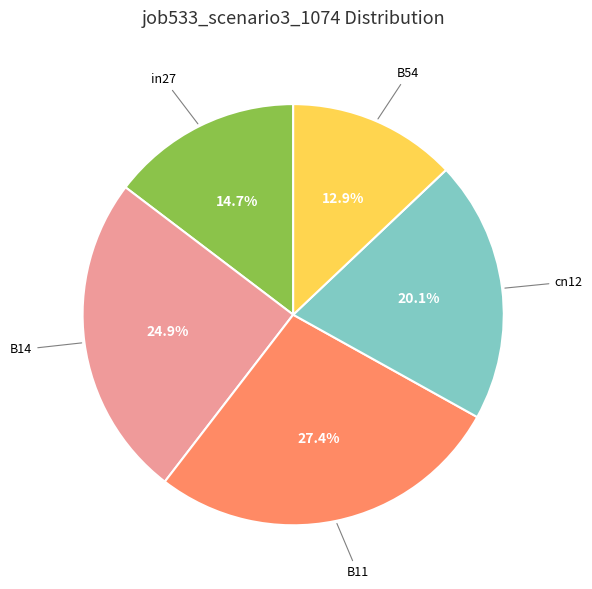

Does any single category account for the majority?

No